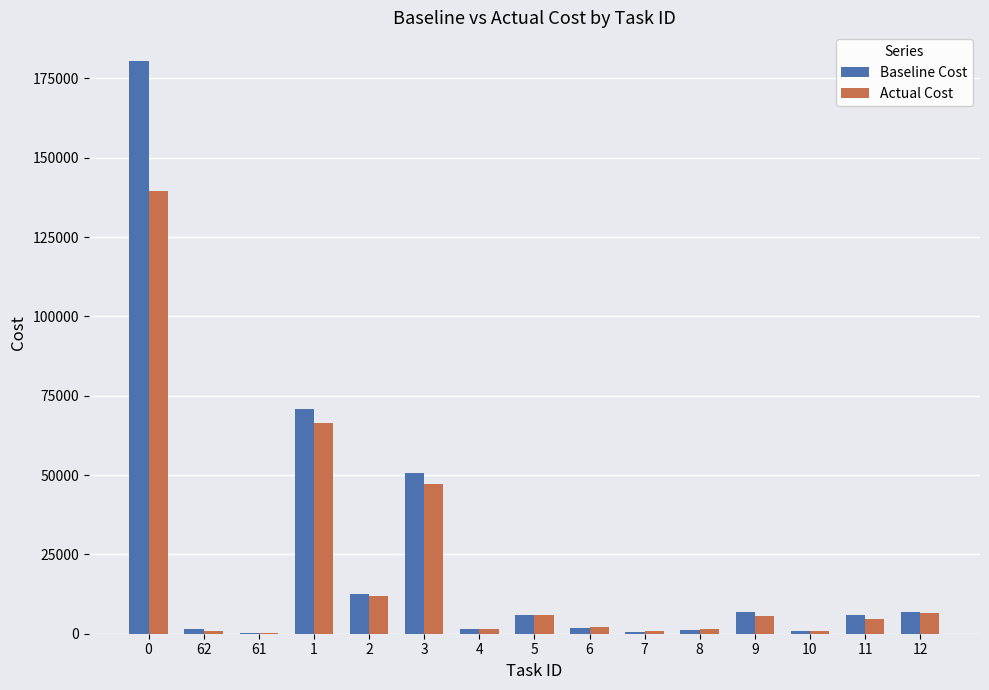

The value of Actual Cost at 12 is 6475.5. True or false?

True